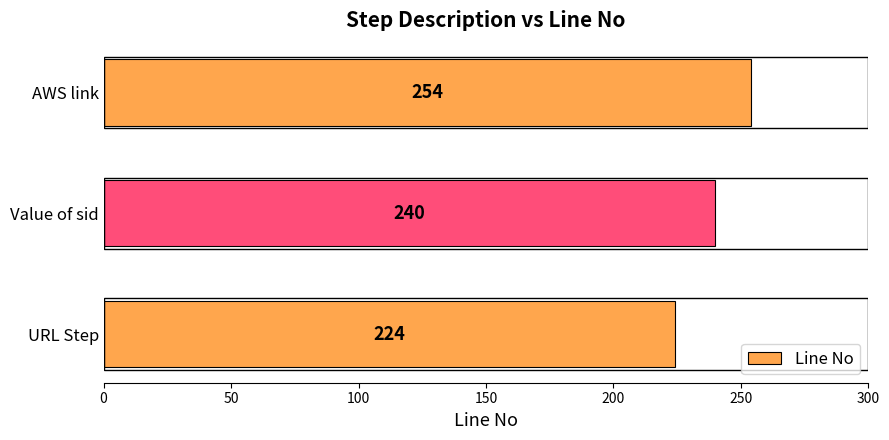

Are the bars grouped side by side (vs. stacked)?

No